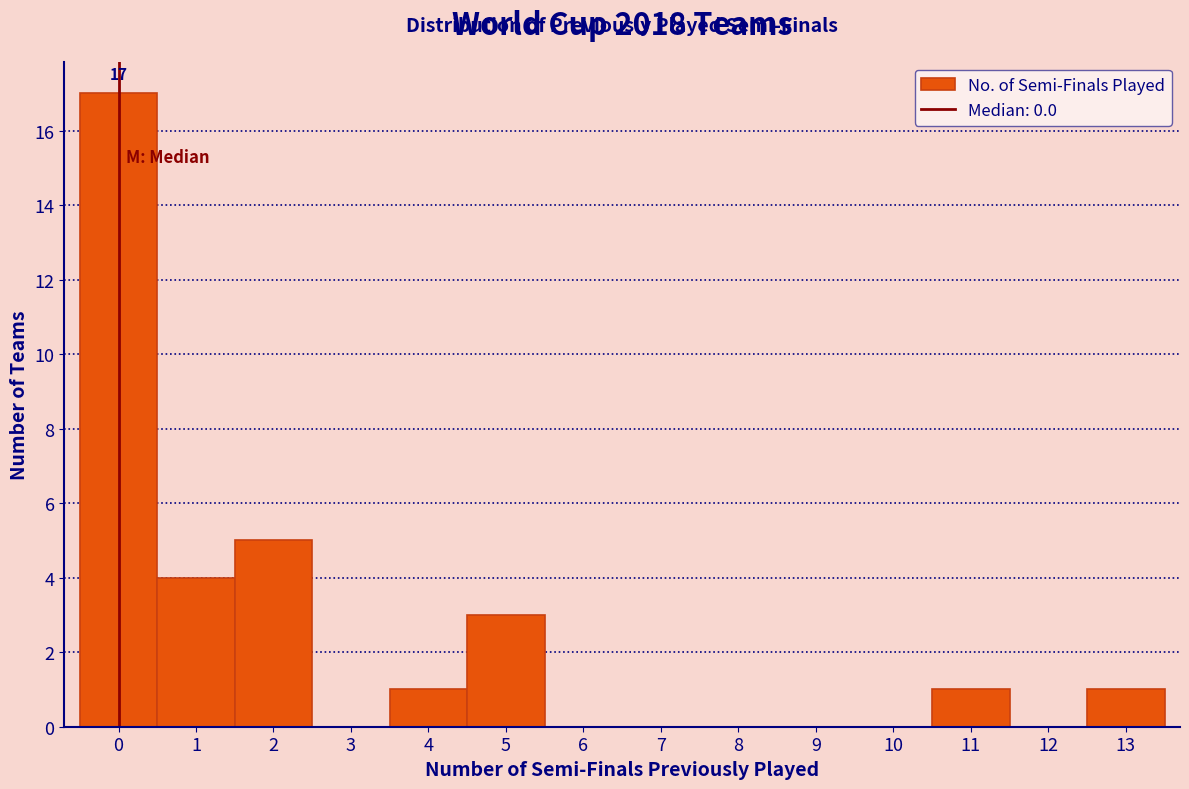

Over which range of the x-axis is the bar tallest?

-0.5 to 0.5